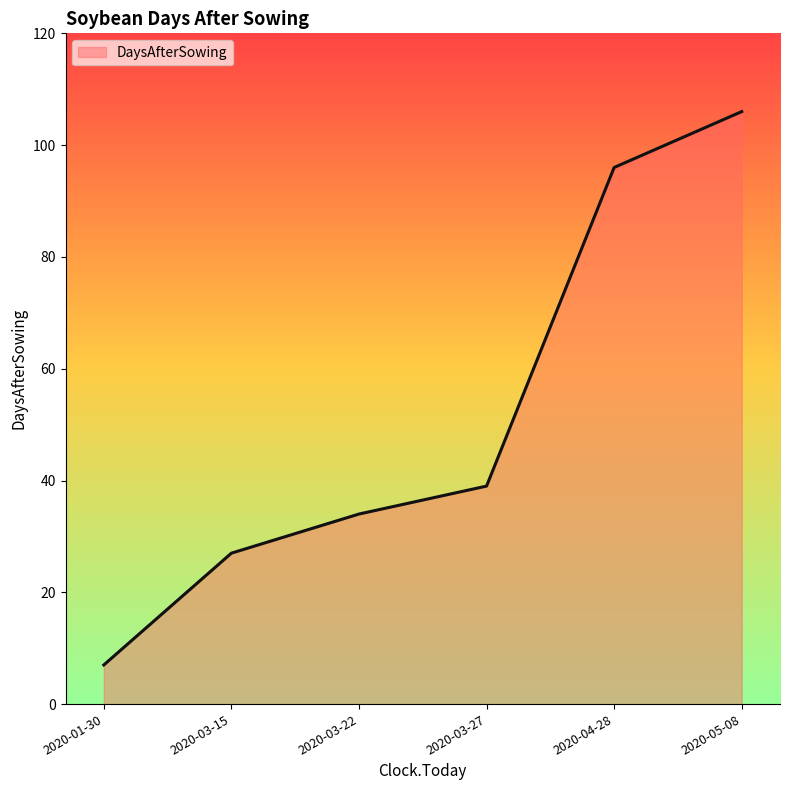

The chart shows a value of 96 at 2020-04-28. True or false?

True